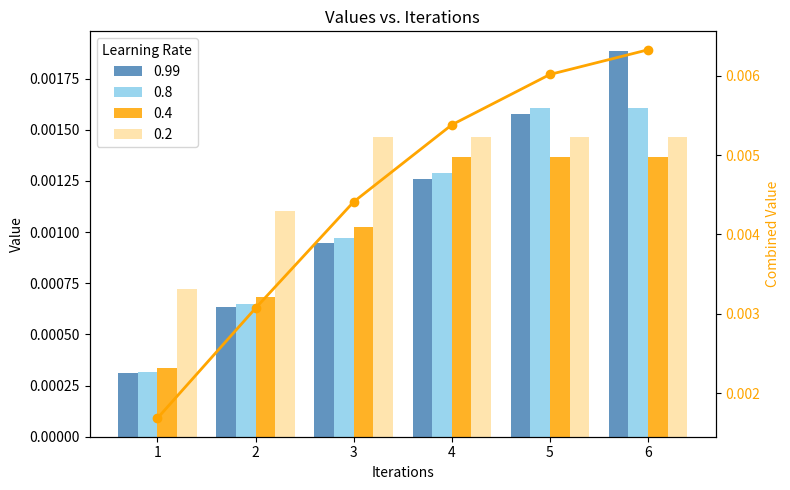

List the labels in order of value, smallest first.

1, 2, 3, 4, 5, 6